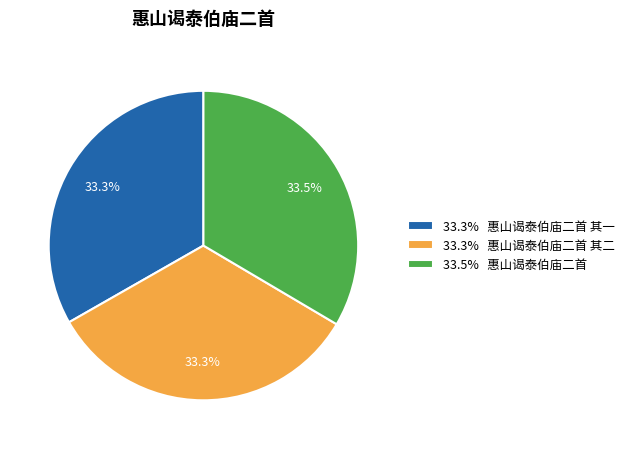

Approximately how many times larger is the value at 33.3% 惠山谒泰伯庙二首 其一 compared to 33.5% 惠山谒泰伯庙二首?

1.0